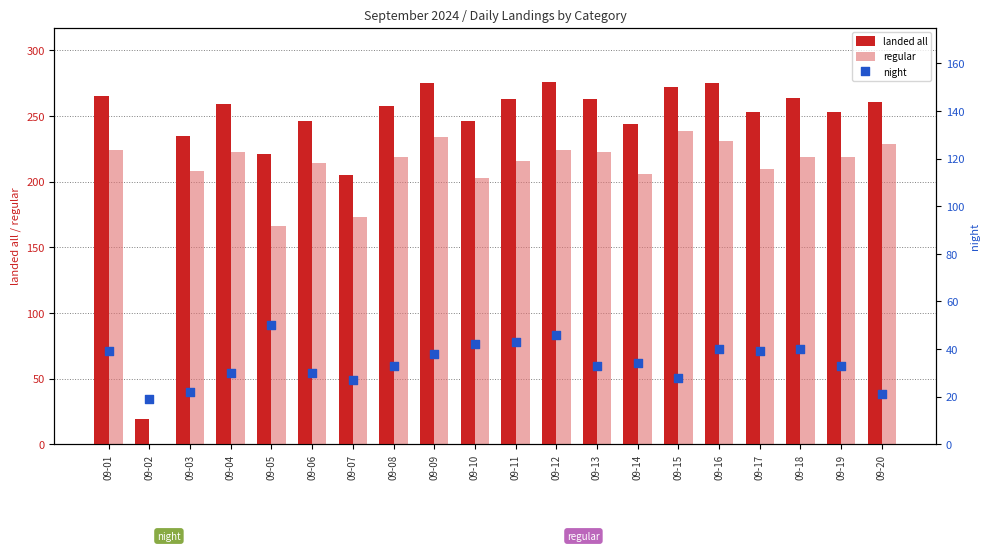

At which category is the sum across all series the highest?

09-09